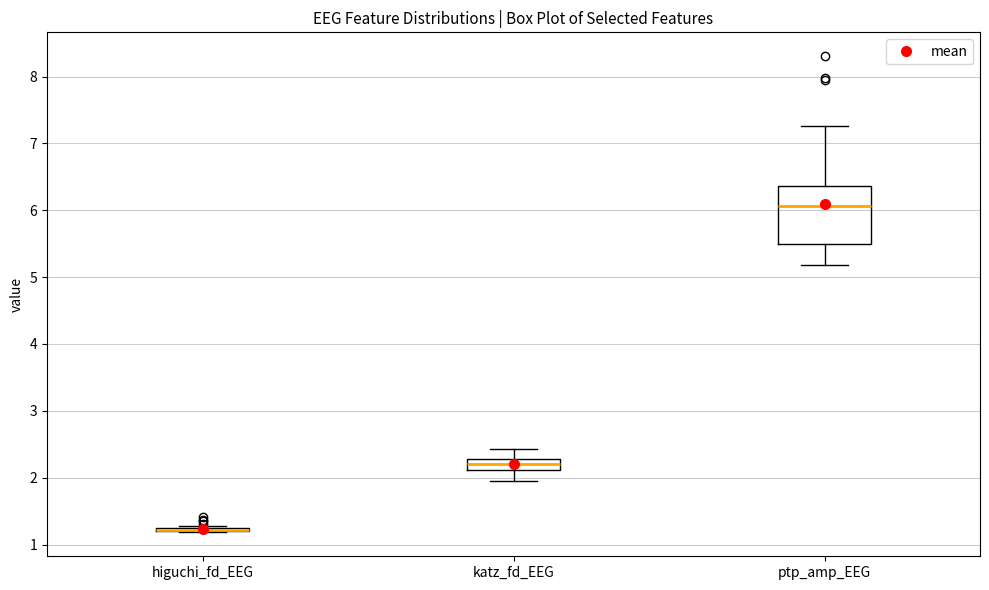

Reading left to right, read every box against the y-axis: the position of its median line, the range the box covers, and the ends of its whiskers. The values are not printed on the chart, so give them approximately, as read against the axis.

higuchi_fd_EEG: box collapsed to a line at 1.2, whiskers 1.2 to 1.3
katz_fd_EEG: median 2.2, box 2.1 to 2.3, whiskers 2.0 to 2.4
ptp_amp_EEG: median 6.1, box 5.5 to 6.4, whiskers 5.2 to 7.3